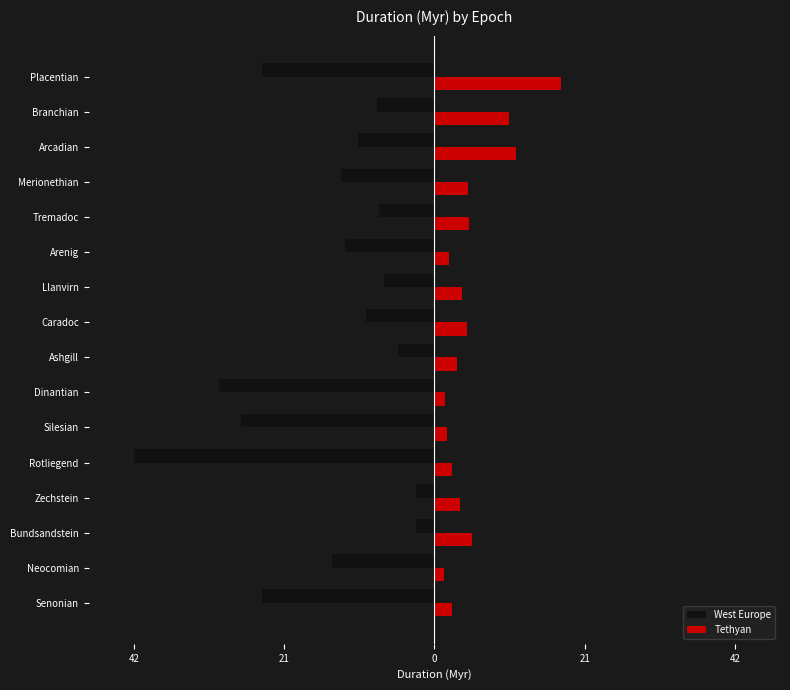

What are all the series names shown in the legend?

West Europe, Tethyan